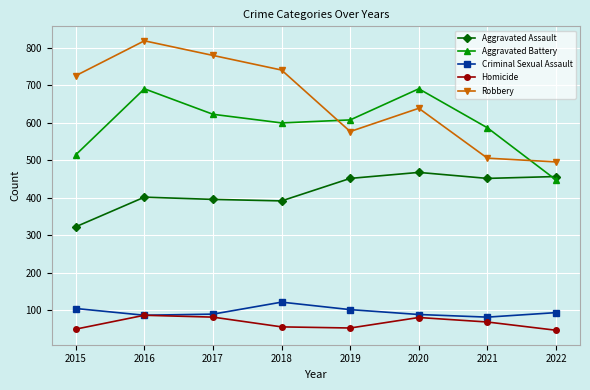

Count the number of data series in this chart.

5